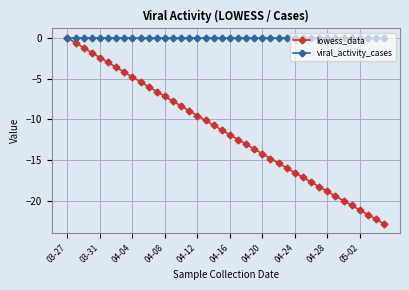

Which series has the largest total across all categories?

viral_activity_cases